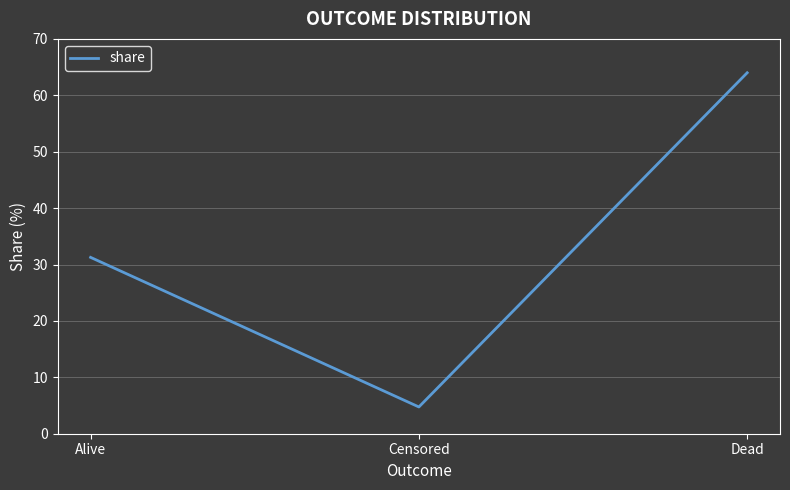

True or false: the data shows 103.9 at Dead.

False